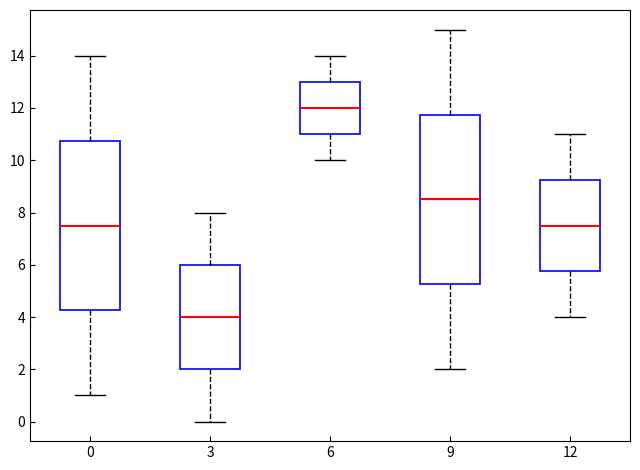

Reading left to right, read every box against the y-axis: the position of its median line, the range the box covers, and the ends of its whiskers. The values are not printed on the chart, so give them approximately, as read against the axis.

0: median 7.6, box 4.2 to 10.8, whiskers 1.0 to 14.0
3: median 4.0, box 2.0 to 6.0, whiskers 0.0 to 8.0
6: median 12.0, box 11.0 to 13.0, whiskers 10.0 to 14.0
9: median 8.6, box 5.2 to 11.8, whiskers 2.0 to 15.0
12: median 7.6, box 5.8 to 9.2, whiskers 4.0 to 11.0